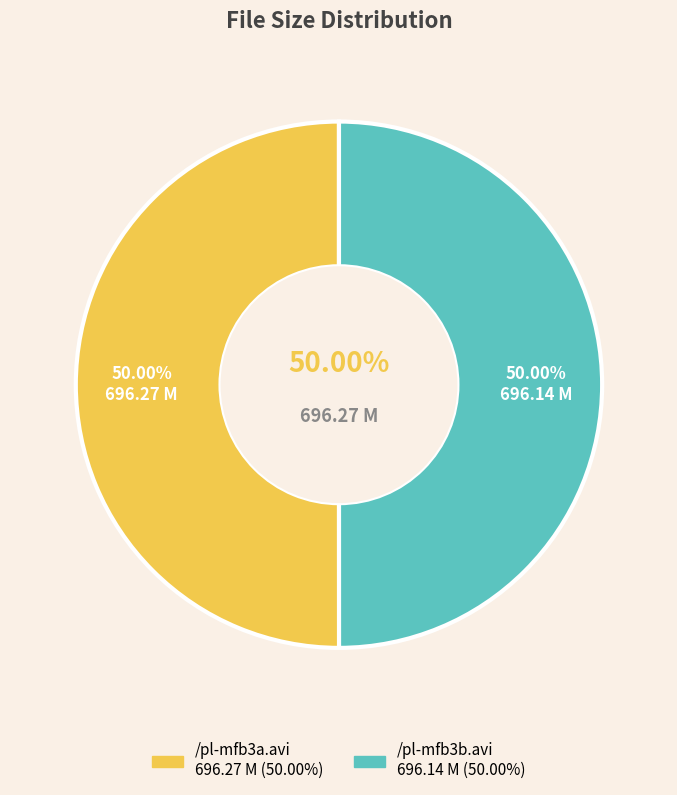

To the nearest percent, what percentage of the pie is /pl-mfb3b.avi?

50%